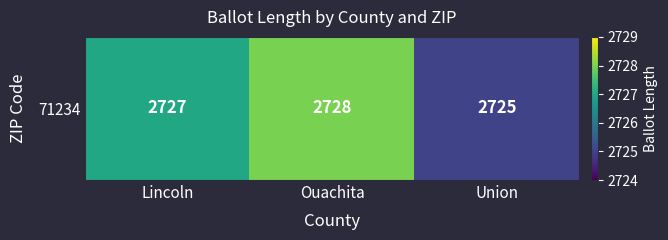

What is the approximate value at Lincoln?

2727